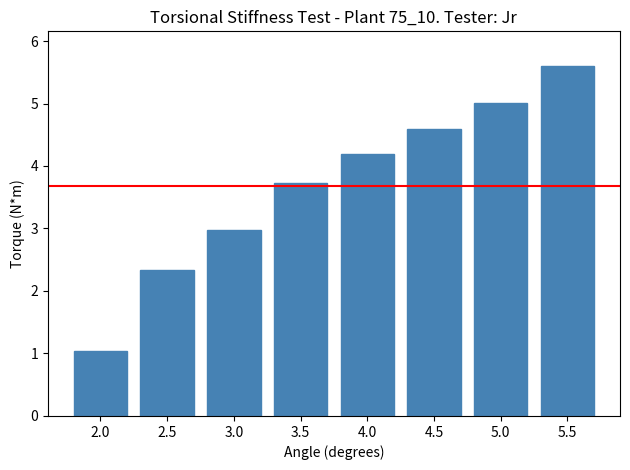

What is the average value?

3.7